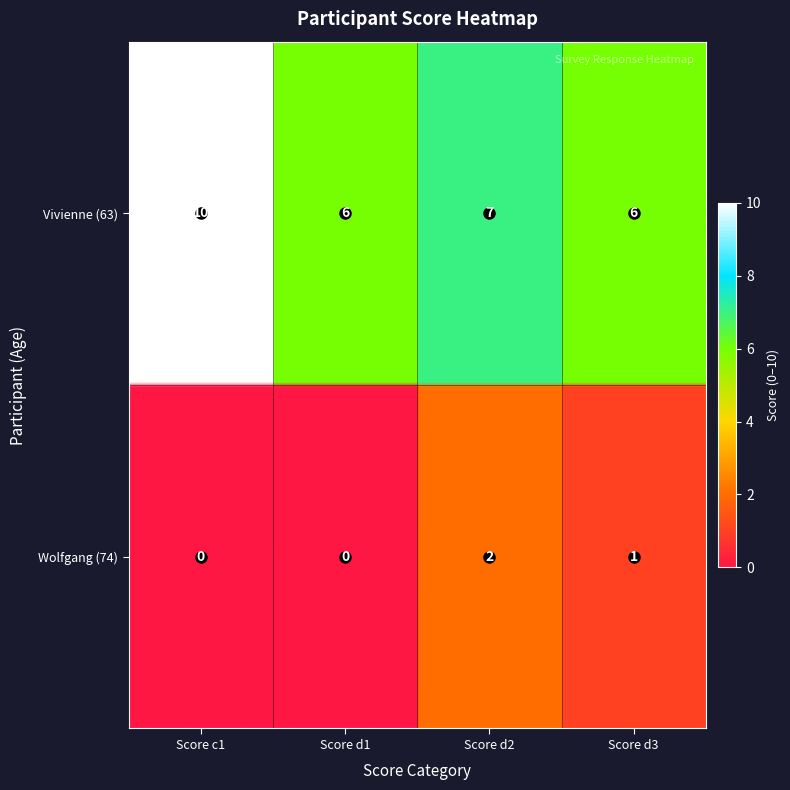

True or false: Vivienne has a value of 2 at 2.

False